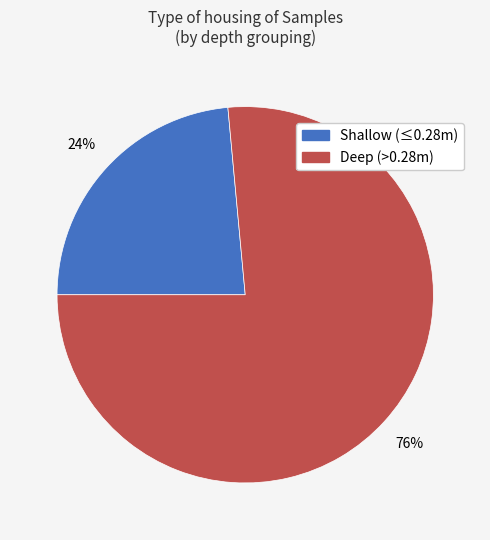

Is there a majority slice in this chart?

Yes